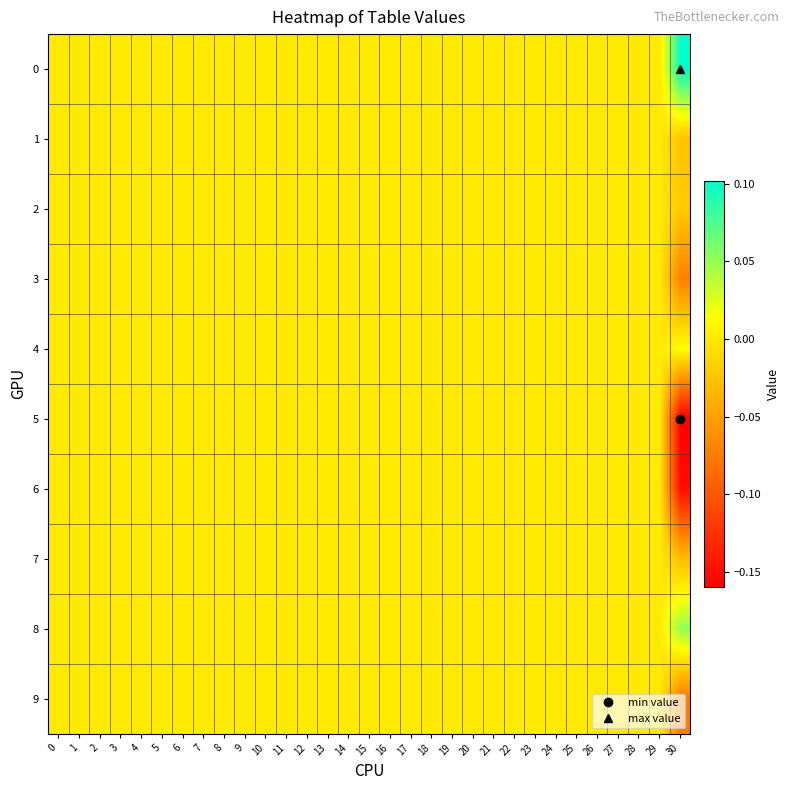

Which series has the largest range (max minus min)?

5